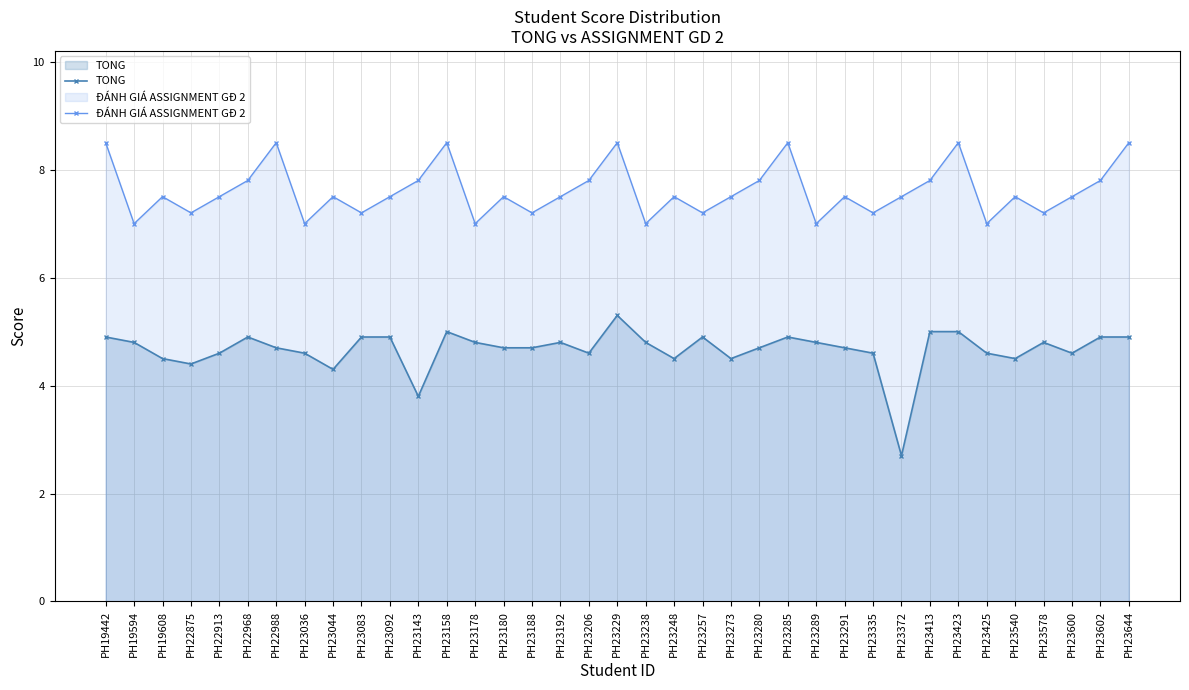

Between PH23248 and PH23335, which series saw the biggest shift?

ĐÁNH GIÁ ASSIGNMENT GĐ 2